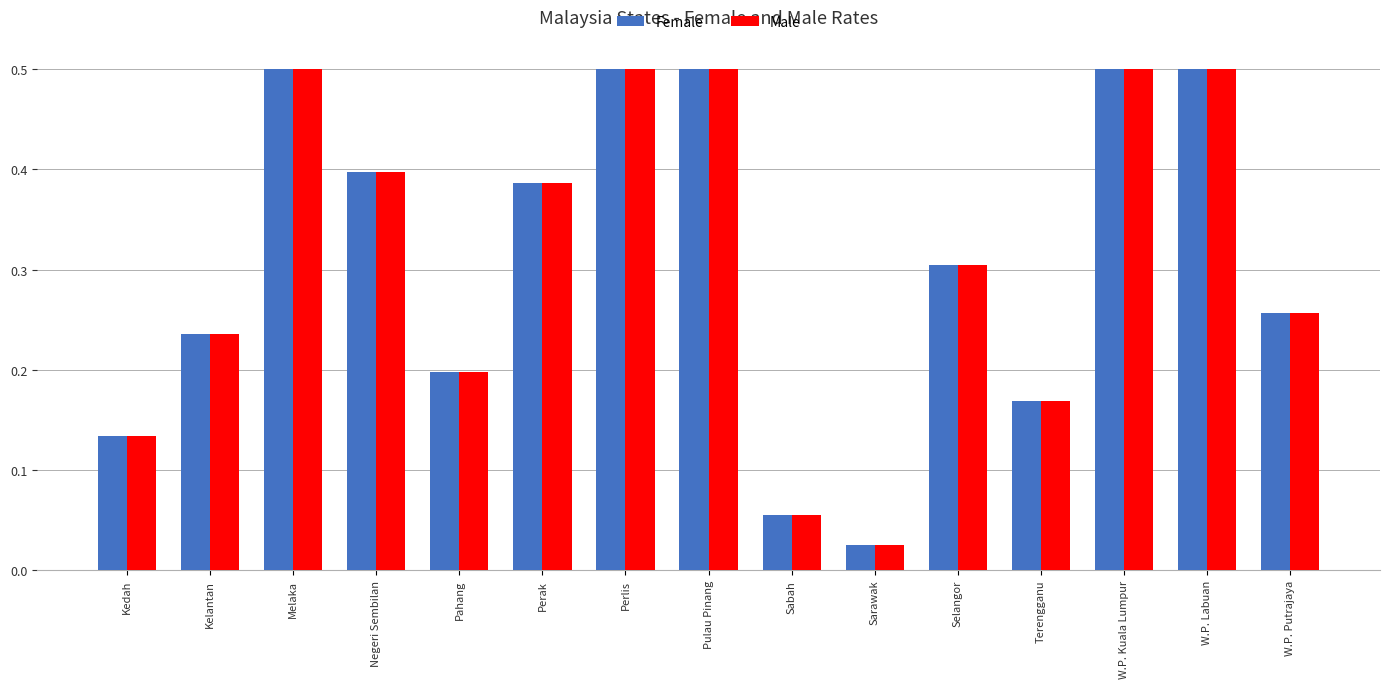

What are all the series names shown in the legend?

Female, Male